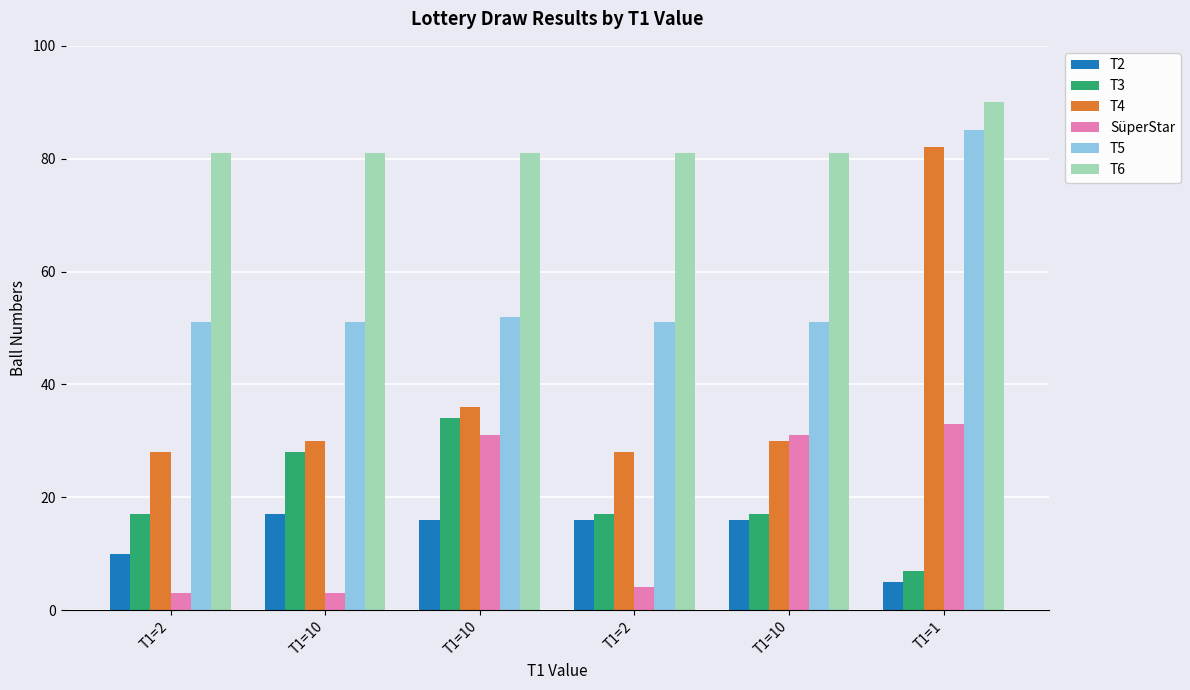

Reading left to right, extract all data points from this chart.

T2: T1=2=10	T1=10=17	T1=10=16	T1=2=16	T1=10=16	T1=1=5
T3: T1=2=17	T1=10=28	T1=10=34	T1=2=17	T1=10=17	T1=1=7
T4: T1=2=28	T1=10=30	T1=10=36	T1=2=28	T1=10=30	T1=1=82
SüperStar: T1=2=3	T1=10=3	T1=10=31	T1=2=4	T1=10=31	T1=1=33
T5: T1=2=51	T1=10=51	T1=10=52	T1=2=51	T1=10=51	T1=1=85
T6: T1=2=81	T1=10=81	T1=10=81	T1=2=81	T1=10=81	T1=1=90